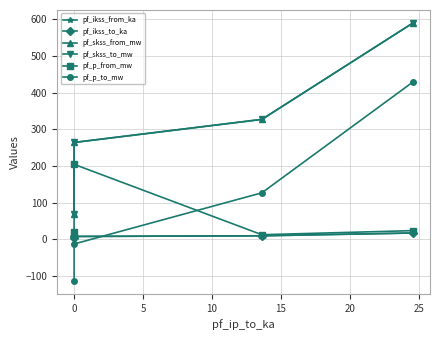

What is the difference between the highest and lowest values at 10?

573.1